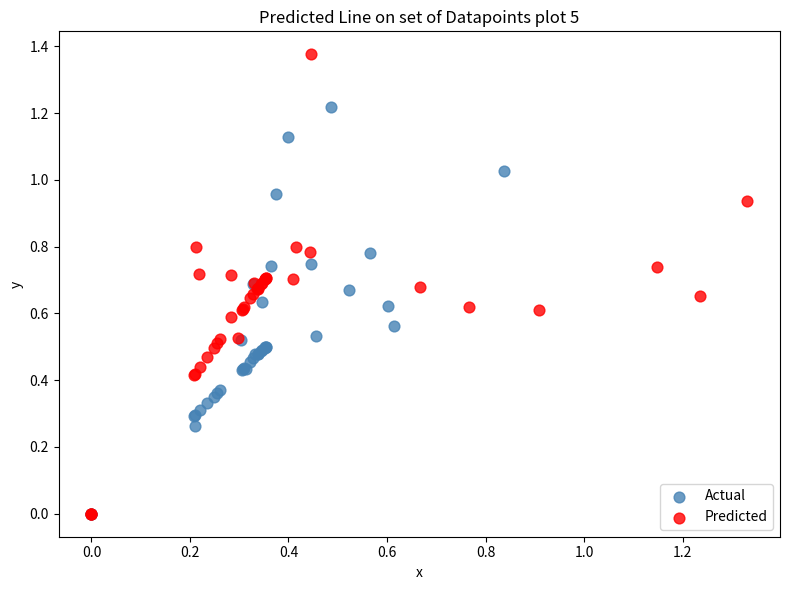

Which series has the widest spread of Y values?

Predicted